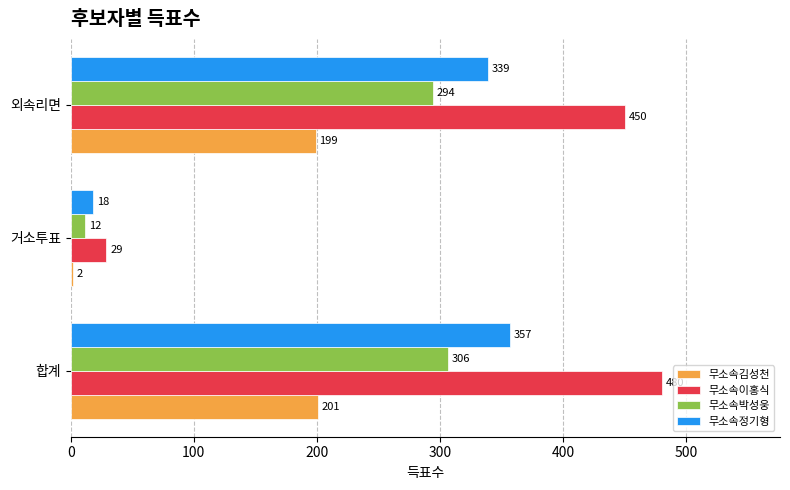

True or false: 무소속박성웅 has a value of 306 at 합계.

True